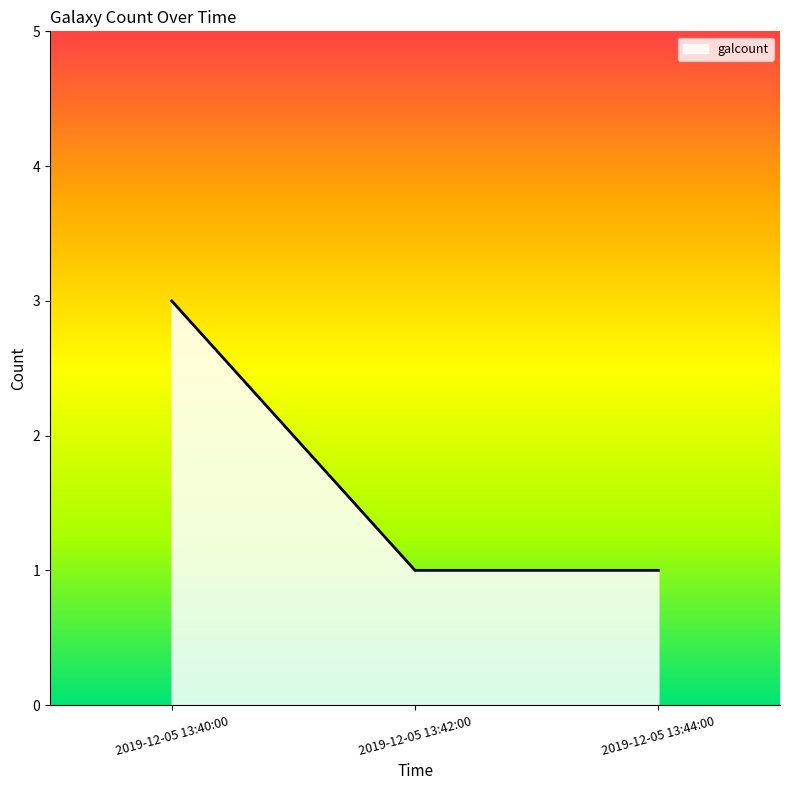

True or false: the data shows 1 at 2019-12-05 13:42:00.

True